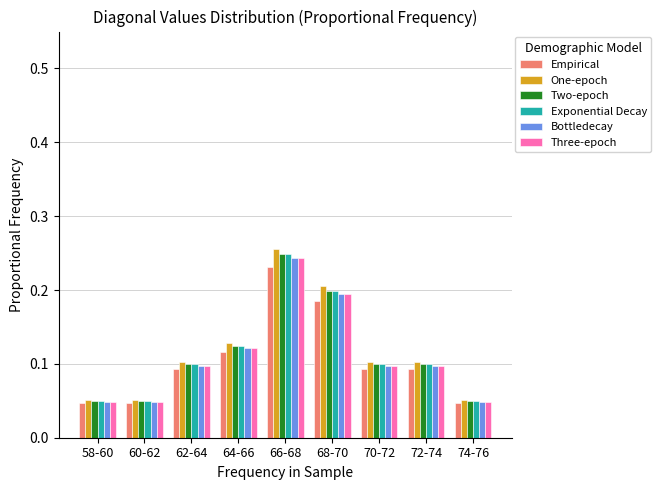

Between 68-70 and 72-74, which series saw the biggest shift?

One-epoch